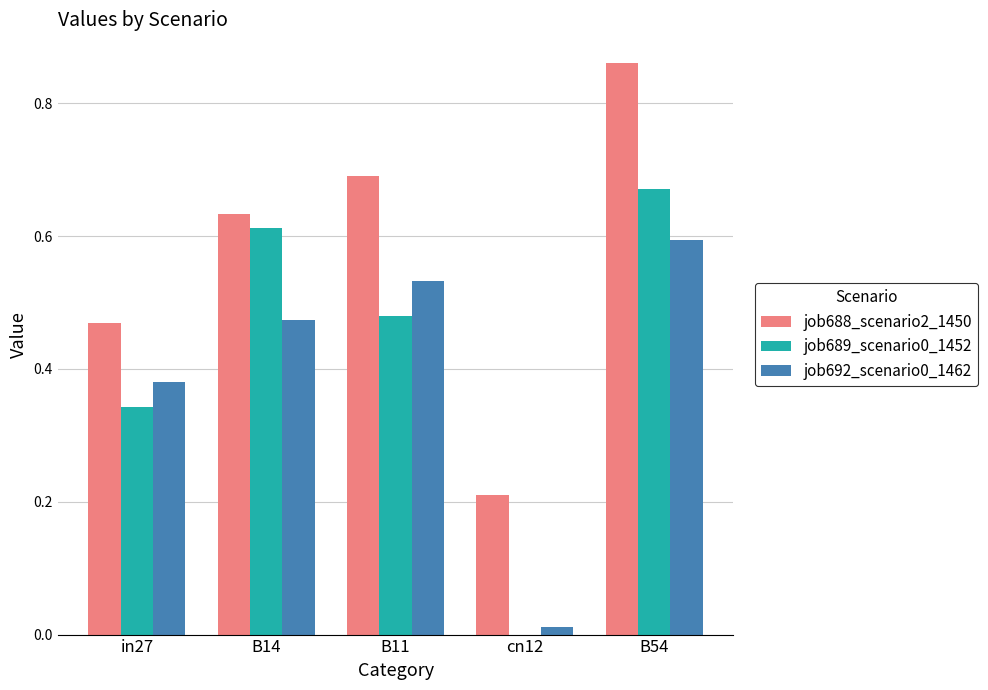

What is the total value across all series at B54?

2.1